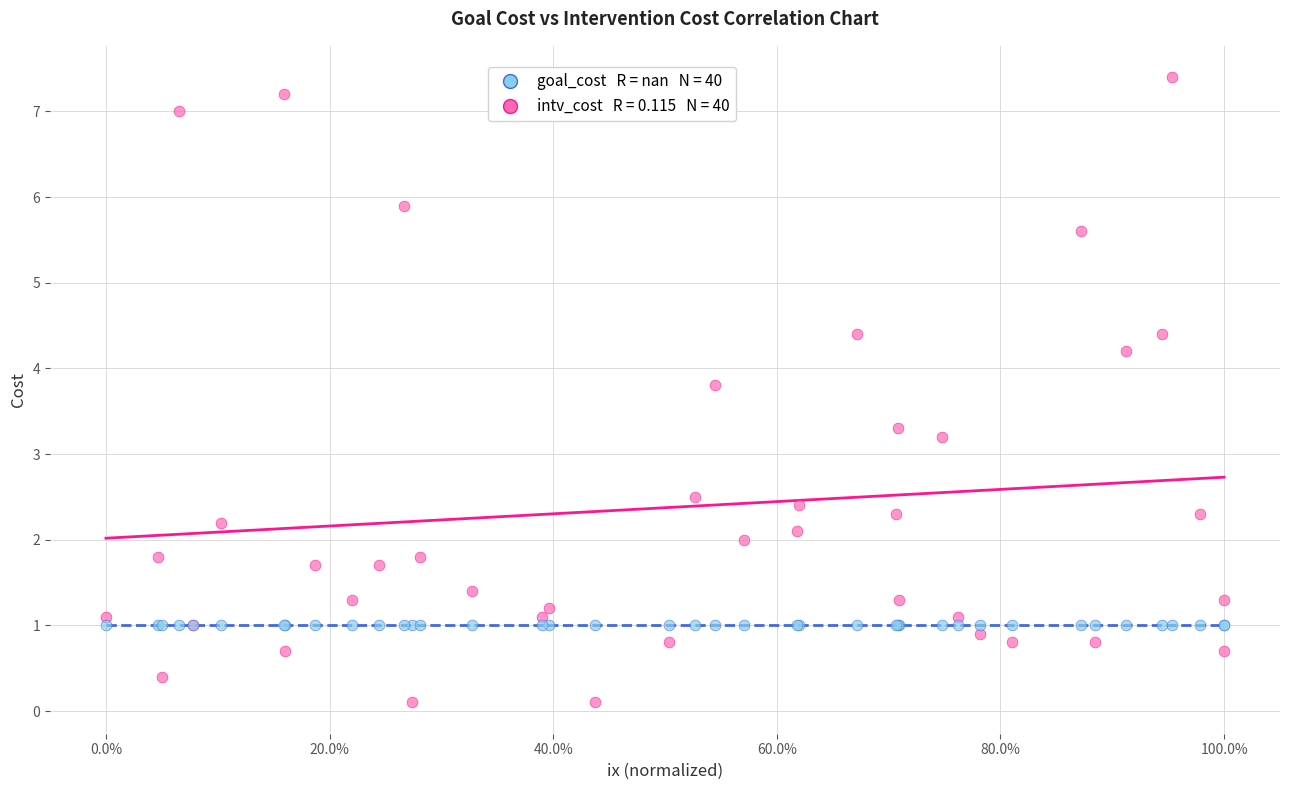

Across all series, what Y value is closest to 3?

3.2